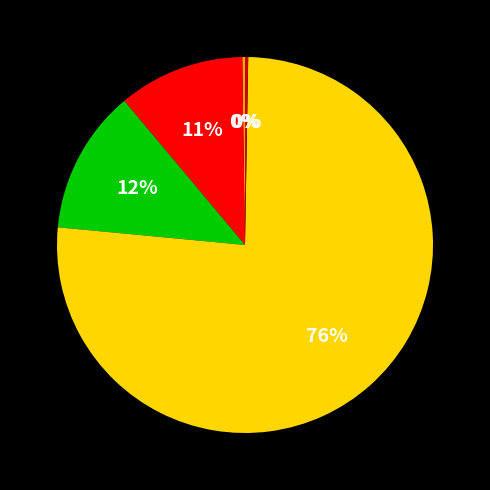

To the nearest percent, what is the average slice percentage?

20%